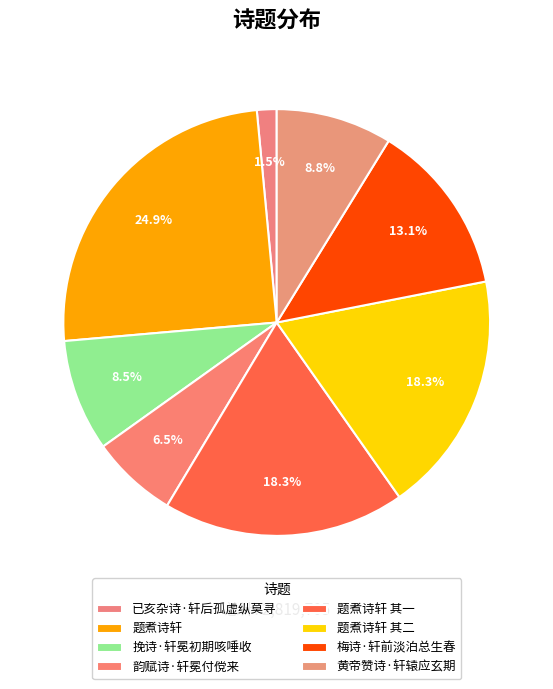

What is the smallest slice in the pie chart?

已亥杂诗·轩后孤虚纵莫寻